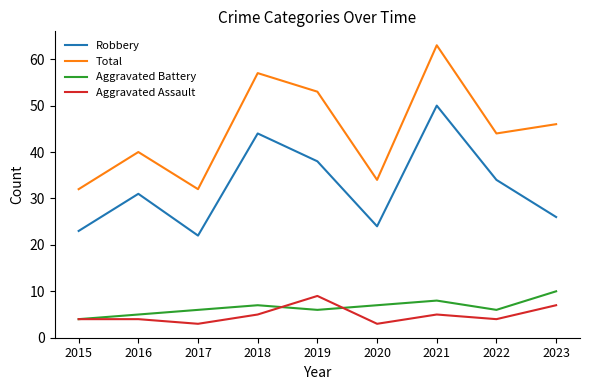

Which category has the highest value in the Aggravated Assault series?

2019